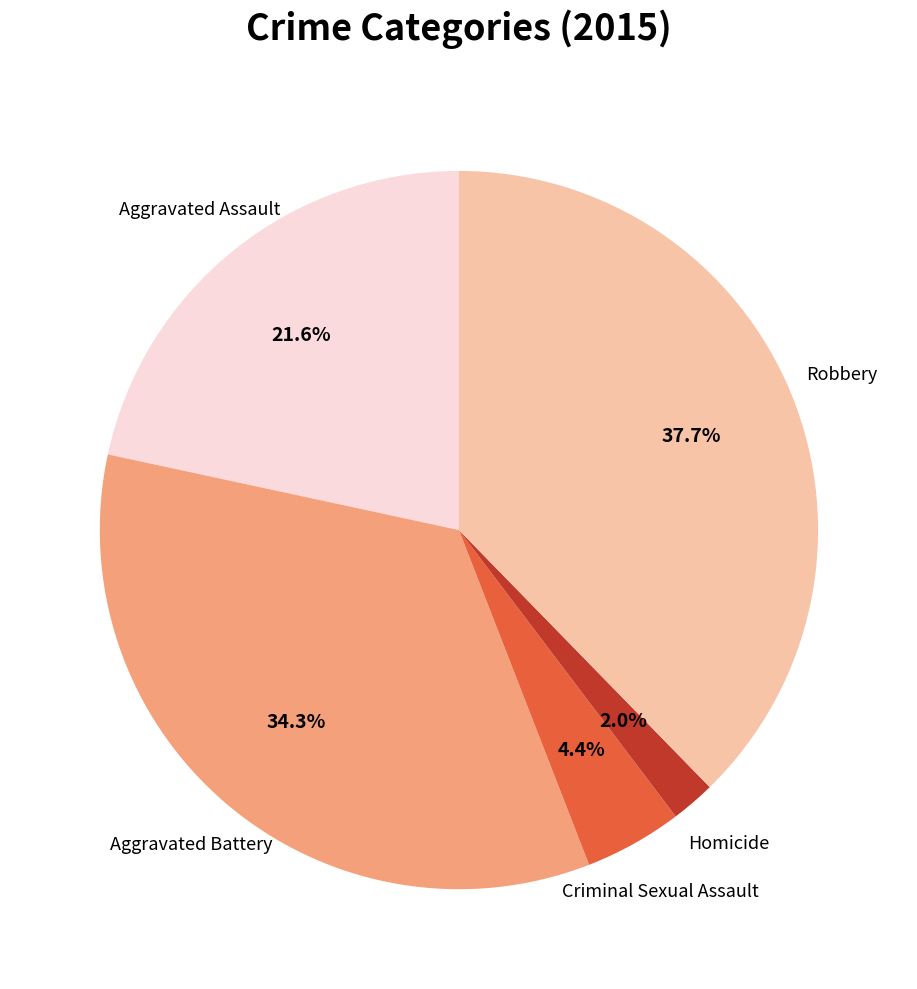

What percentage do Aggravated Battery and Homicide together represent?

36.3%